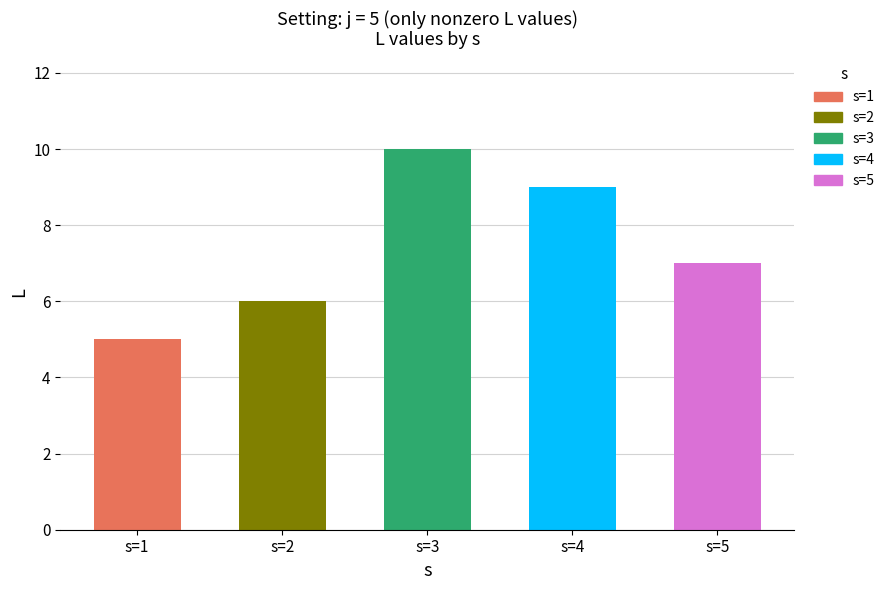

Which label corresponds to the smallest value in the chart?

s=1